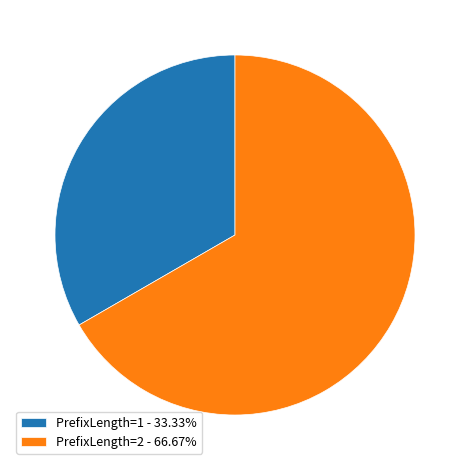

Which slice represents more than half of the pie?

PrefixLength=2